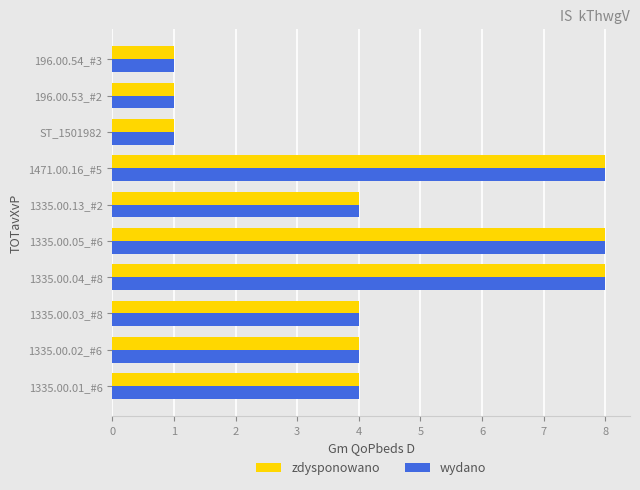

At how many categories does at least one series exceed 2?

7